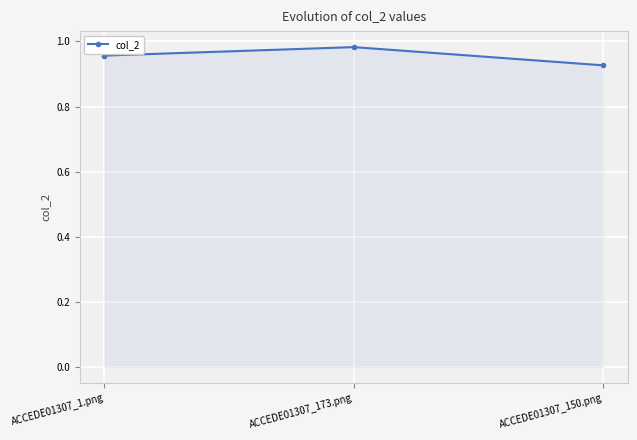

How many lines are shown in the chart?

1